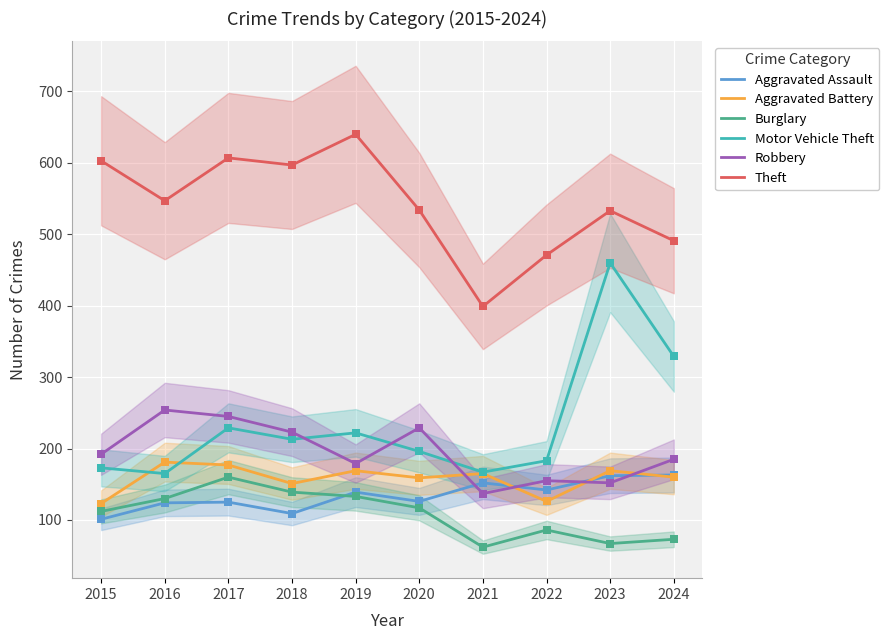

What is the total value across all series at 2017?

1543